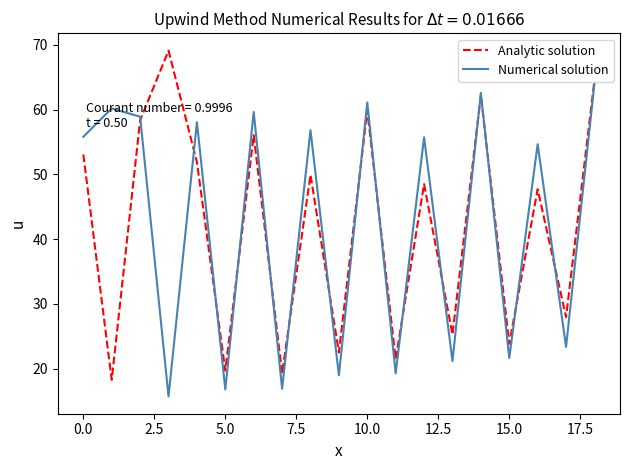

How many lines are shown in the chart?

2